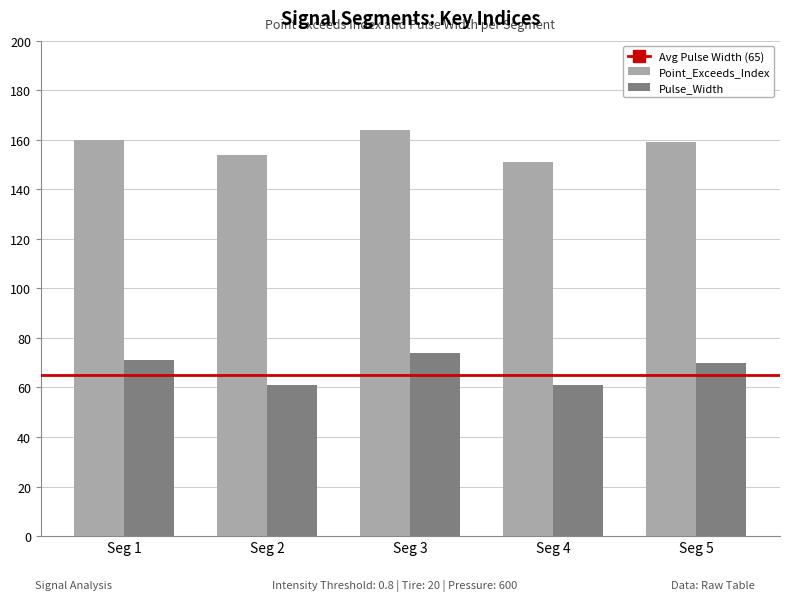

Rank the series by their maximum value, from highest to lowest.

Point_Exceeds_Index, Pulse_Width